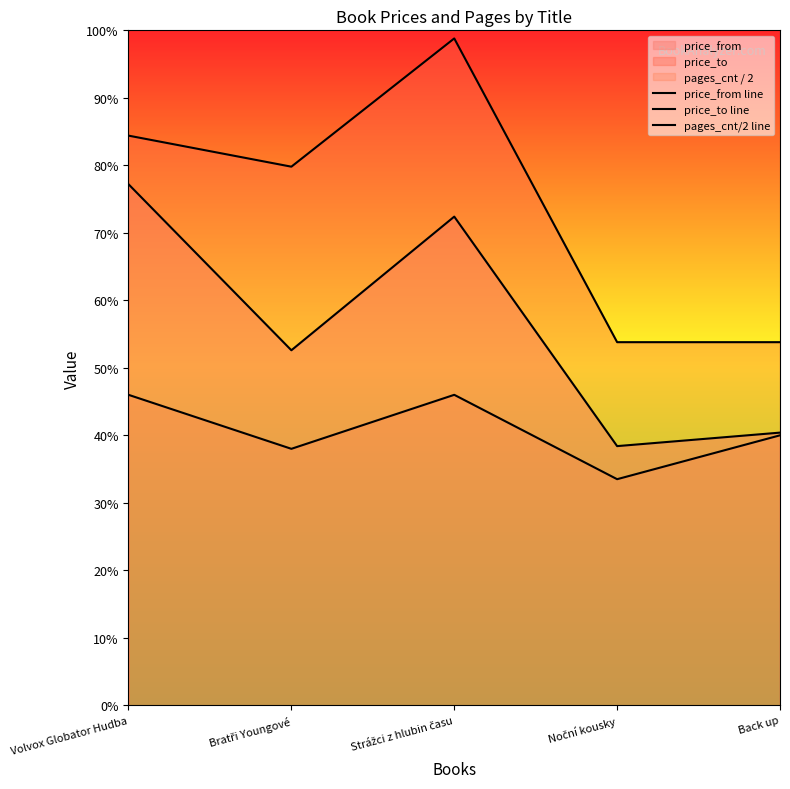

List the labels in order of pages_cnt/2 line value, smallest first.

Noční kousky, Bratři Youngové, Back up, Volvox Globator Hudba, Strážci z hlubin času